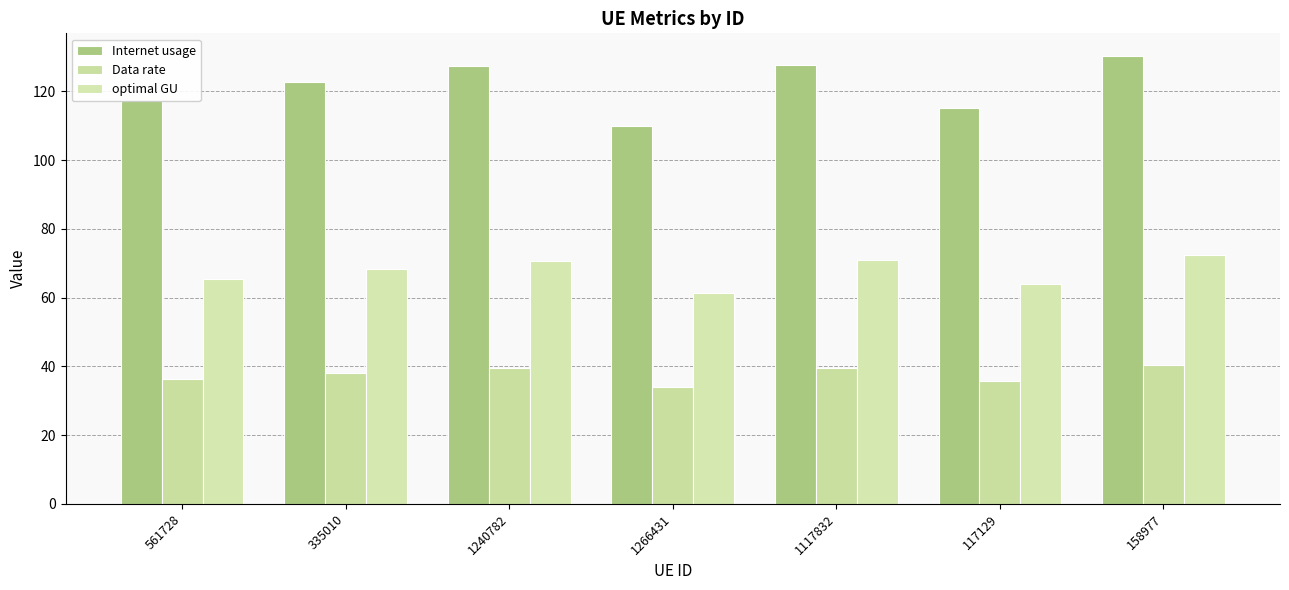

What are all the series names shown in the legend?

Internet usage, Data rate, optimal GU